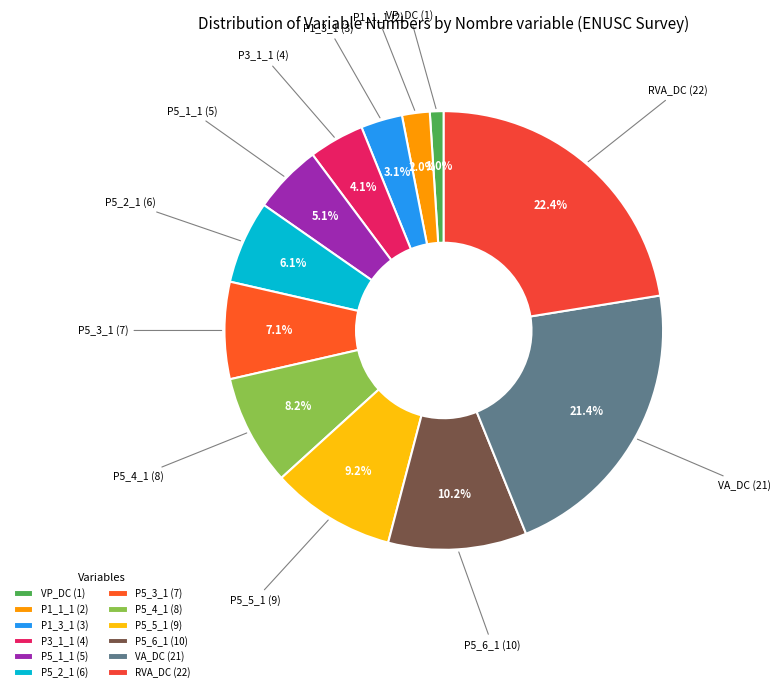

Count the number of slices in the pie.

12